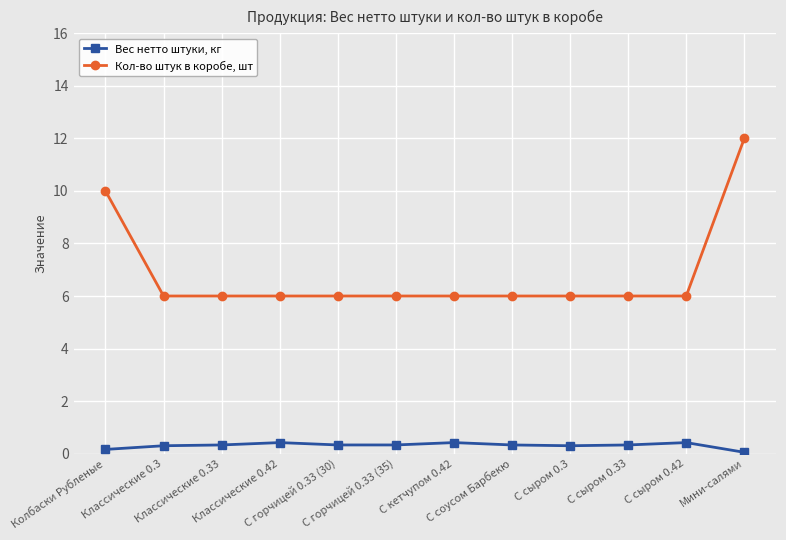

True or false: Вес нетто штуки, кг and Кол-во штук в коробе, шт intersect in this chart.

False